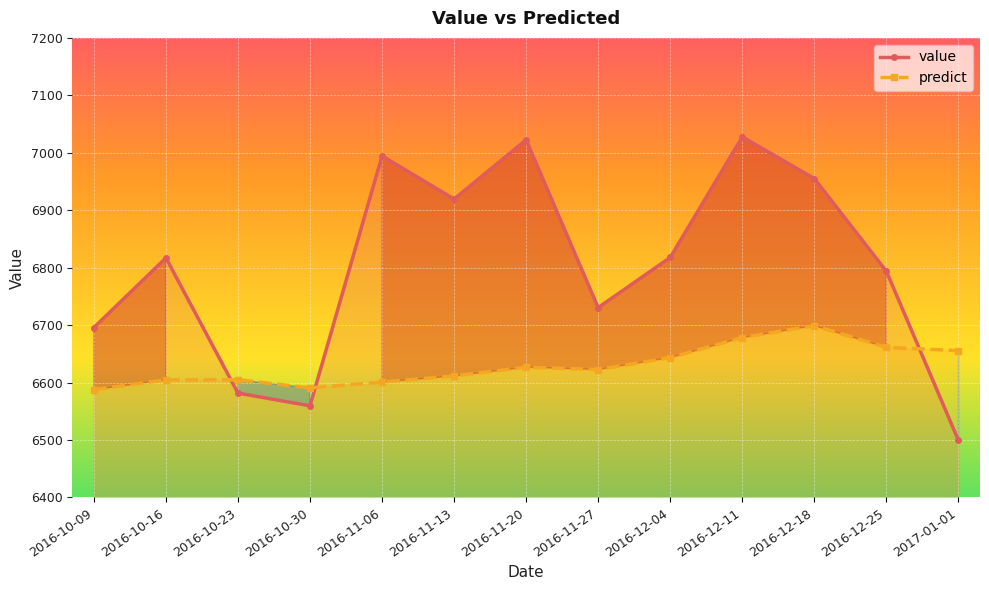

How many lines are shown in the chart?

2